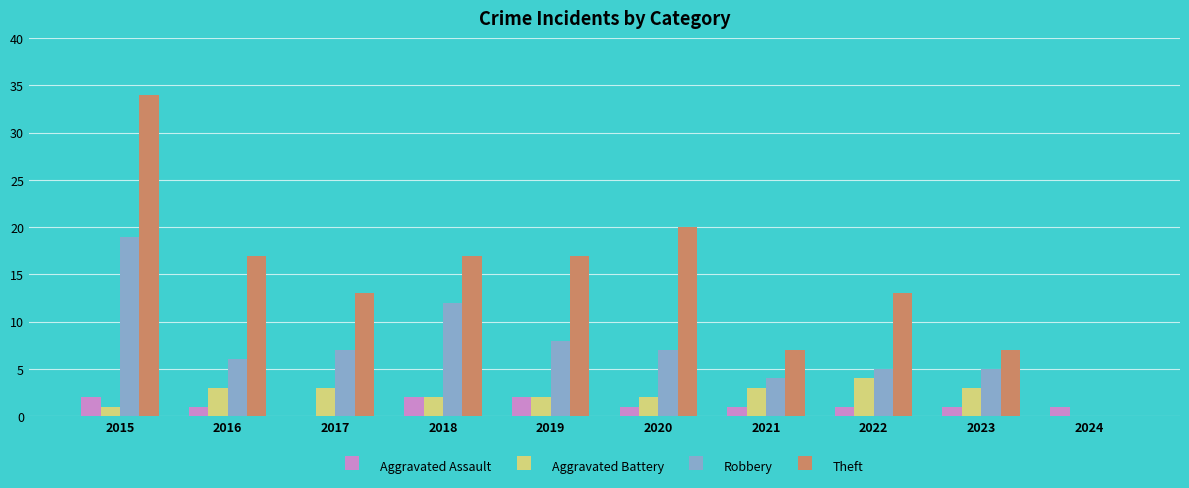

At which label does Theft first exceed 17?

2015